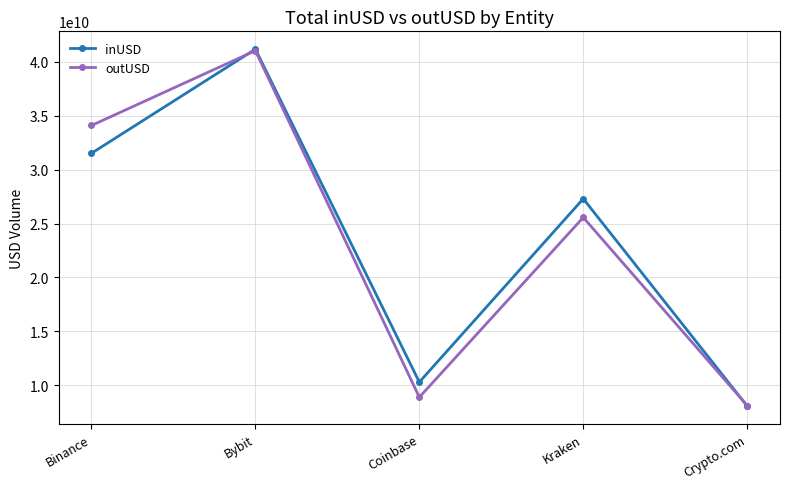

Which series has the widest spread of values?

inUSD